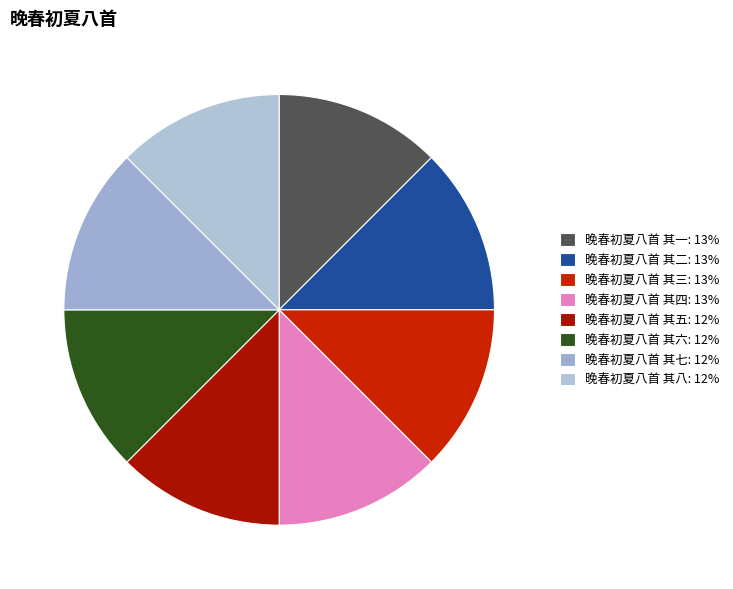

How many slices are in this pie chart?

8